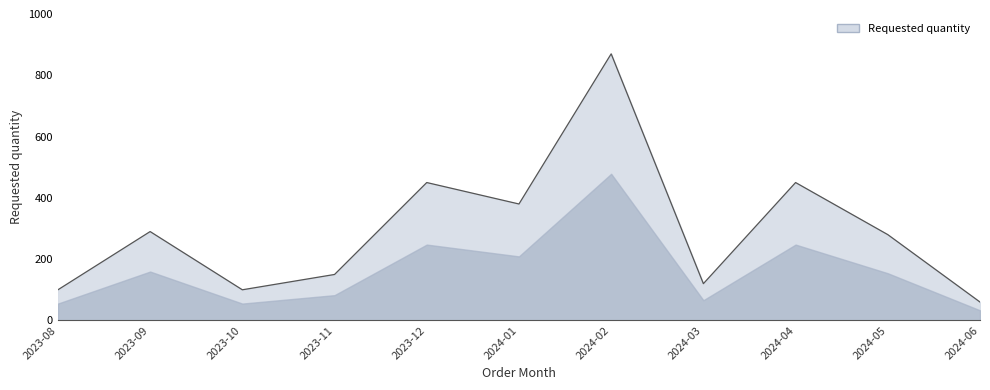

How many interior local peaks (higher than both neighbors) does the data have?

4